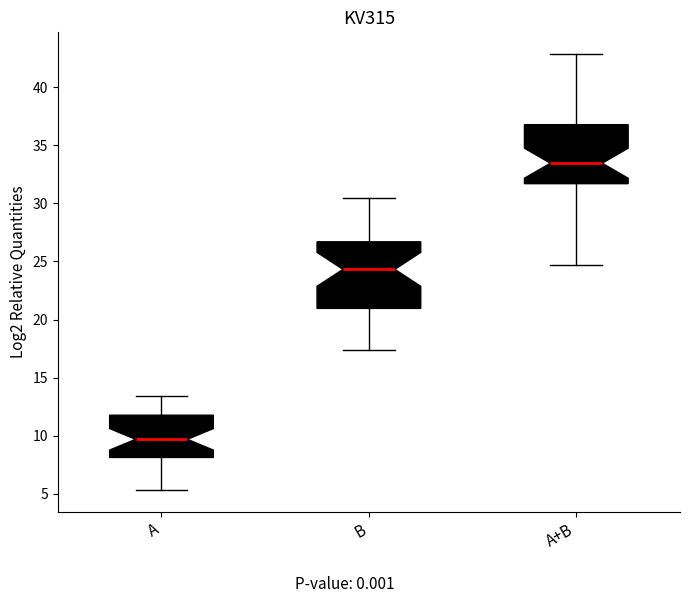

Which box has the highest median line?

A+B